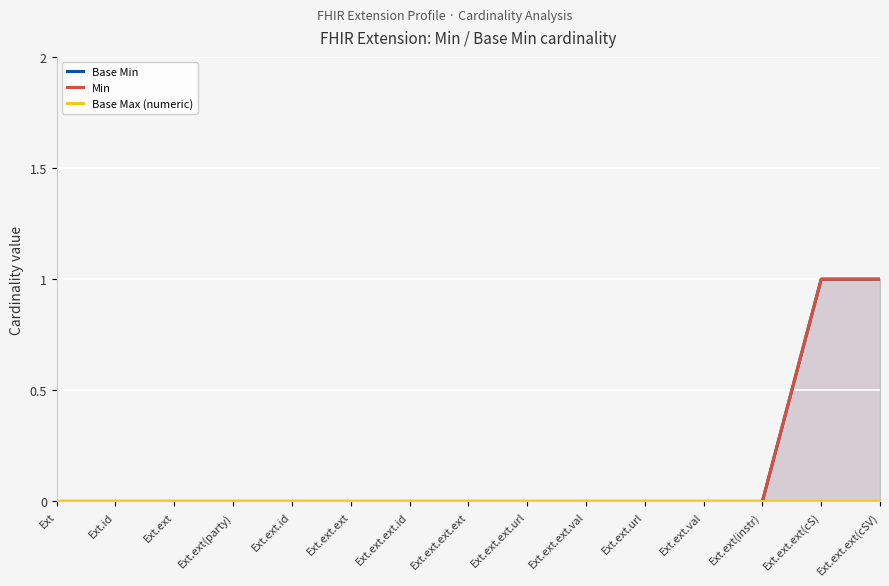

Count the Base Min values in the range 0 to 1.

15